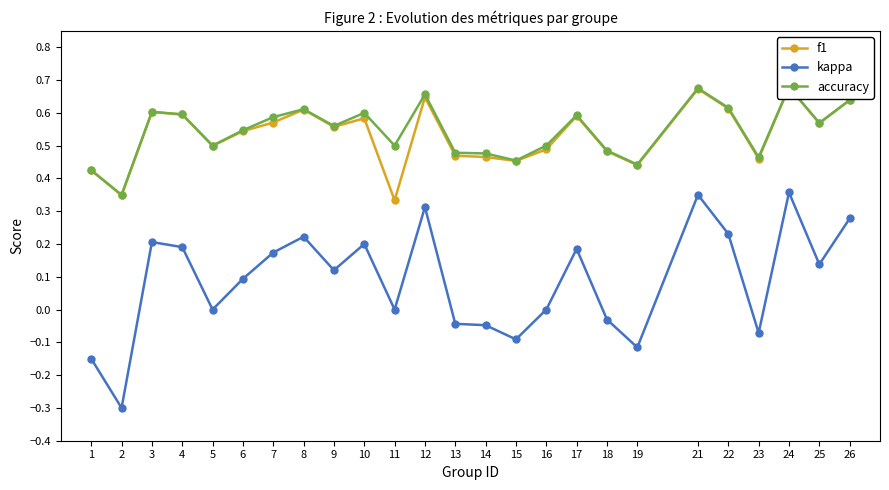

True or false: accuracy and f1 cross at least once.

False